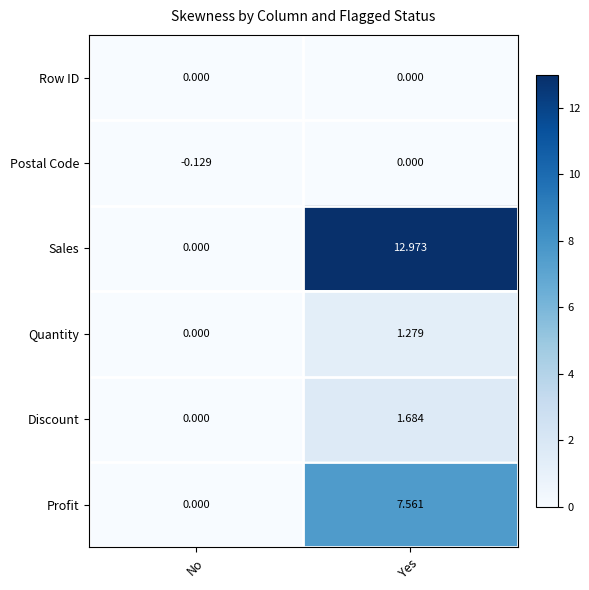

Which label corresponds to the smallest value in the chart?

No